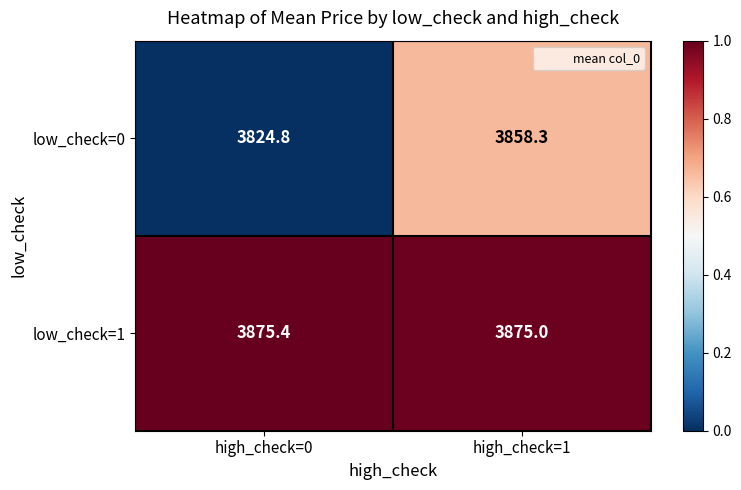

What is the sum of the low_check=0 values at high_check=1 and high_check=0?

7683.1